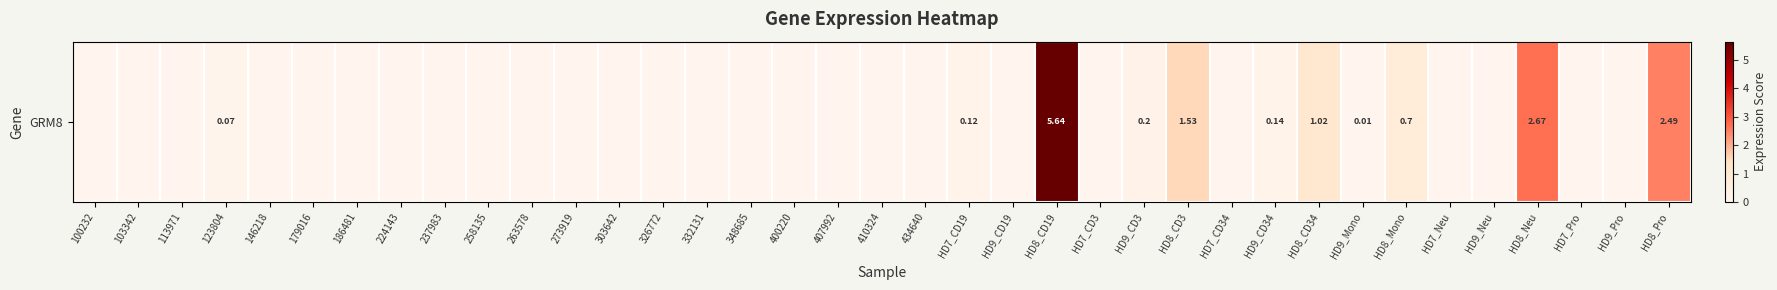

At which category does the chart reach its minimum across all series?

100232